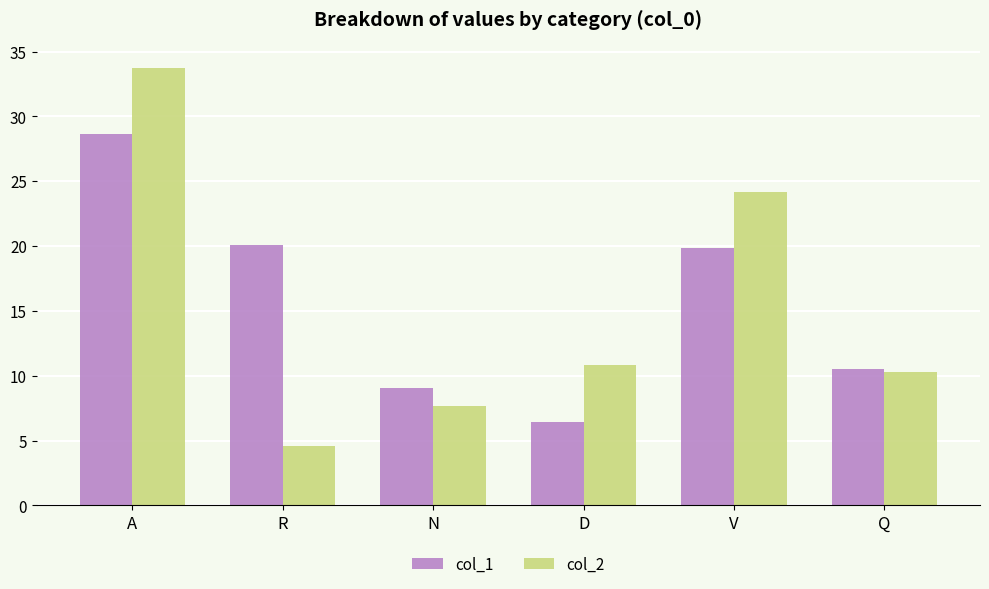

Reading left to right, extract all data points from this chart.

col_1: 28.7	20.1	9.1	6.5	19.8	10.5
col_2: 33.7	4.6	7.6	10.8	24.1	10.3